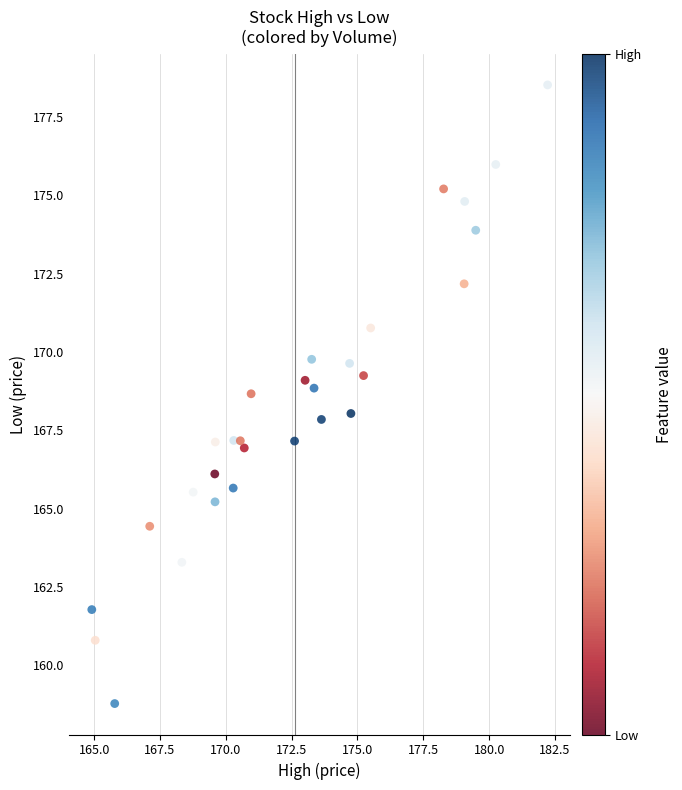

What is the range of X values (max minus min)?

17.3